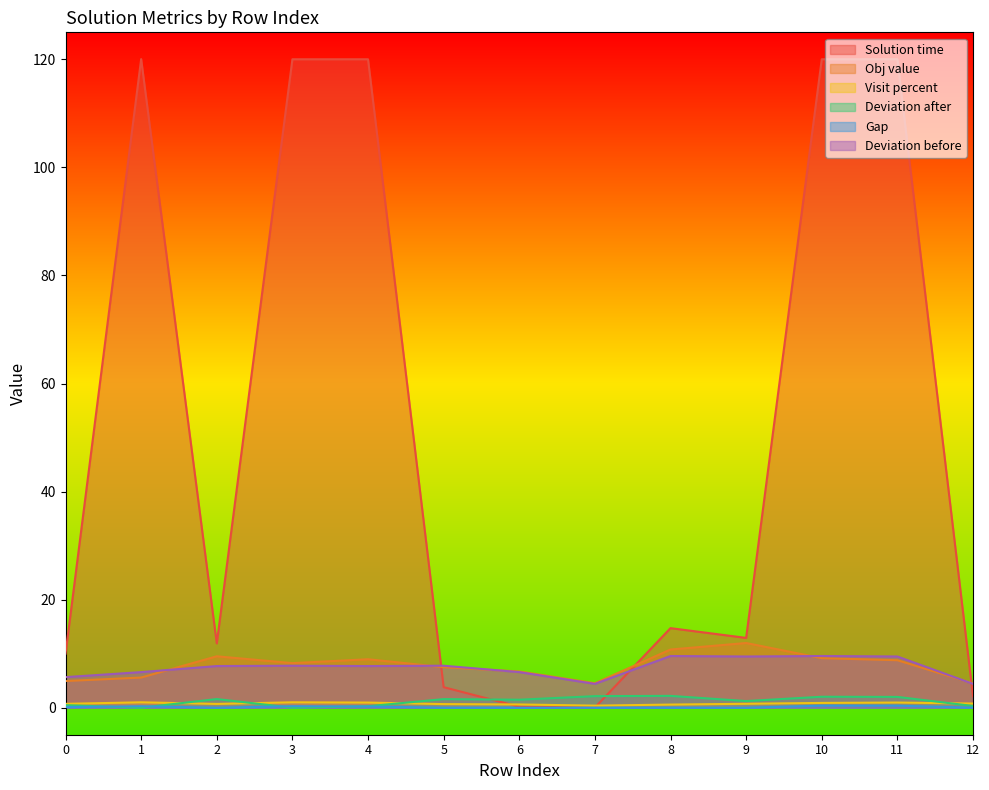

Which series has the largest range (max minus min)?

Solution time